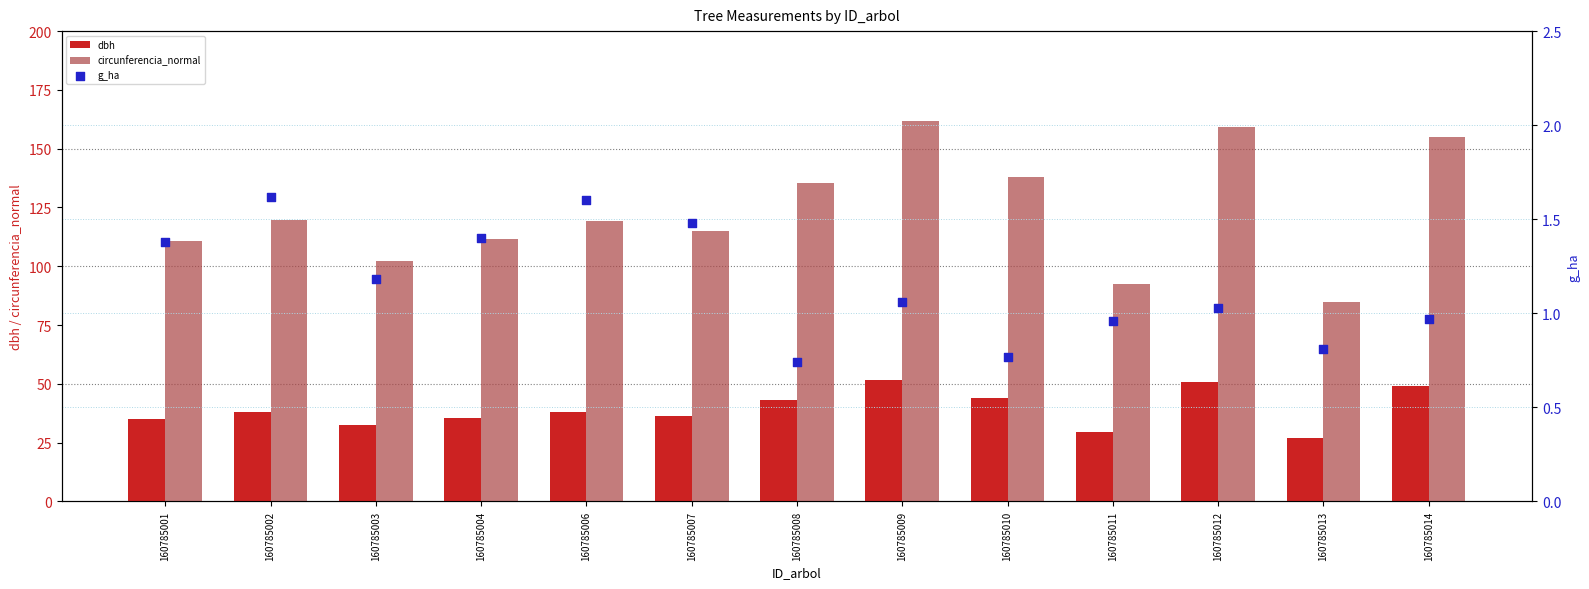

What are all the series names shown in the legend?

dbh, circunferencia_normal, g_ha